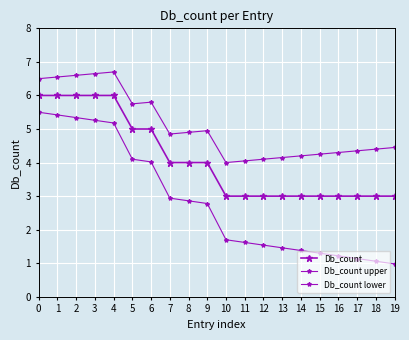

How many distinct data groups are displayed?

3